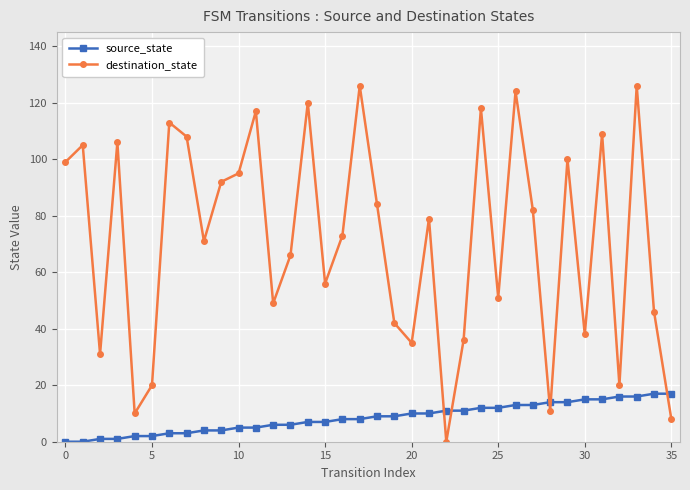

Which series has the largest total across all categories?

destination_state